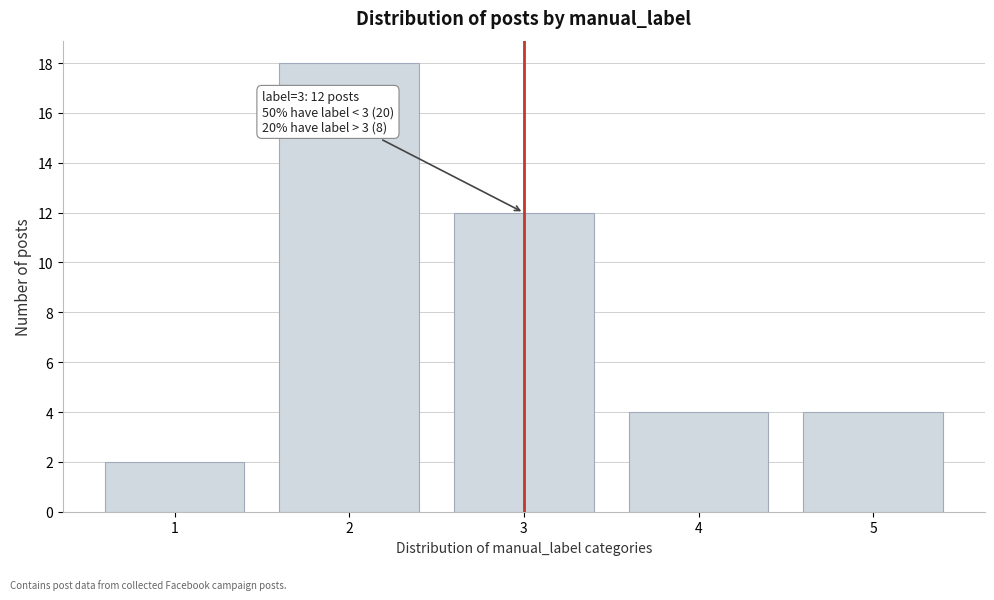

Reading left to right, transcribe all the data shown in this chart.

1=2	2=18	3=12	4=4	5=4